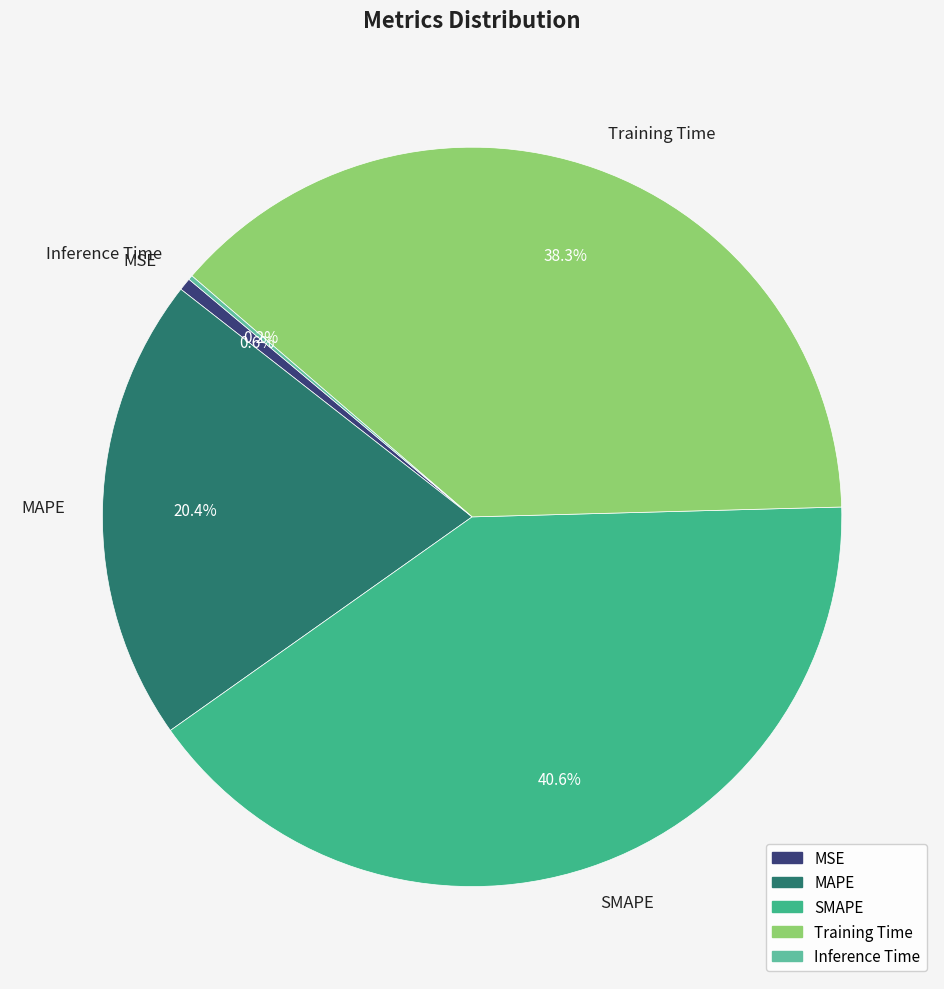

To the nearest percent, what percentage of the pie is MSE?

1%